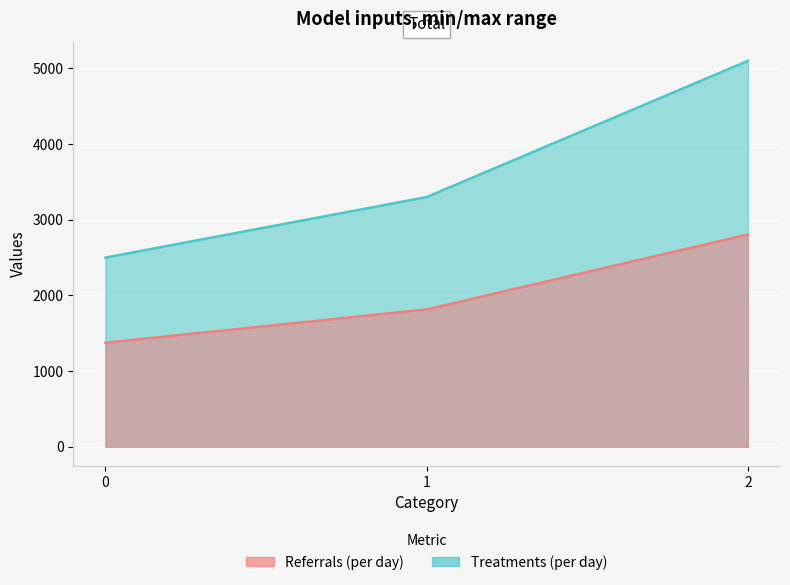

How many lines are shown in the chart?

1